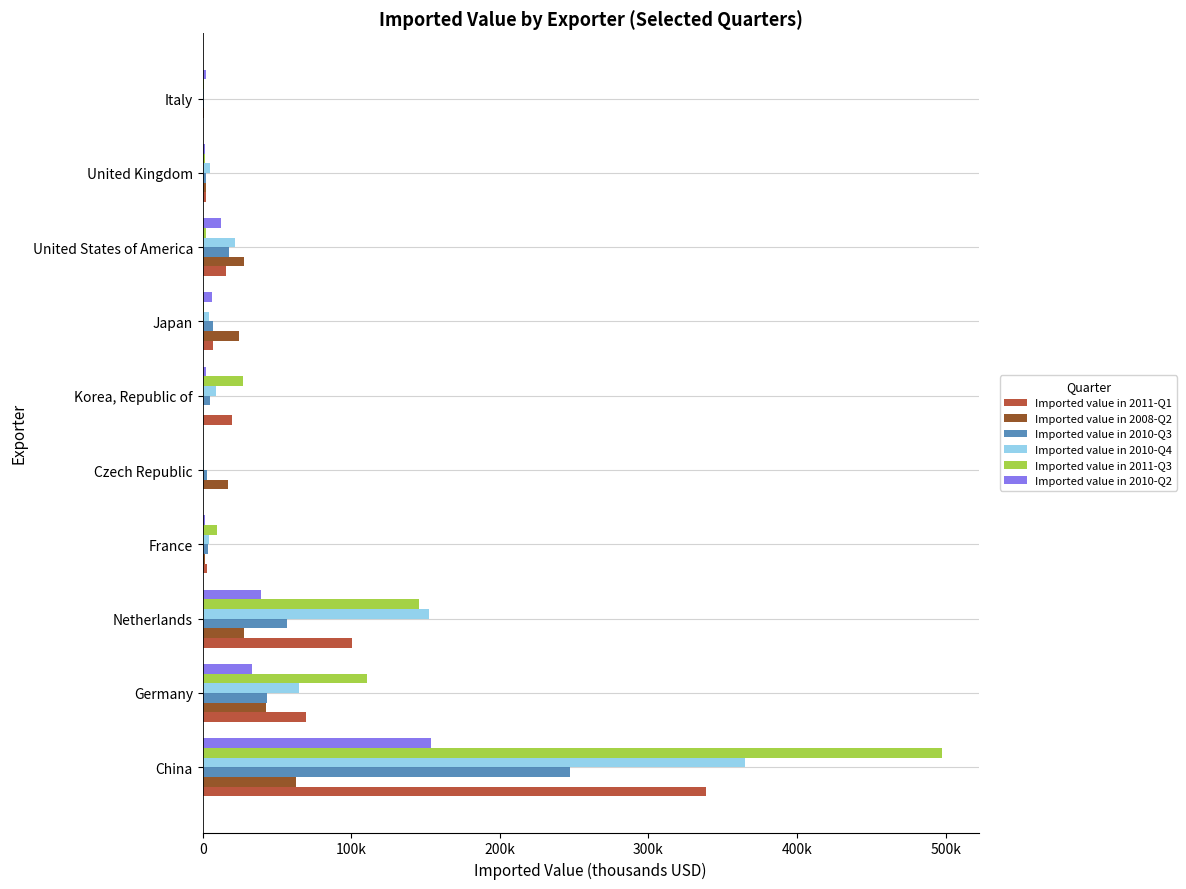

What is the maximum value shown in the chart?

497500